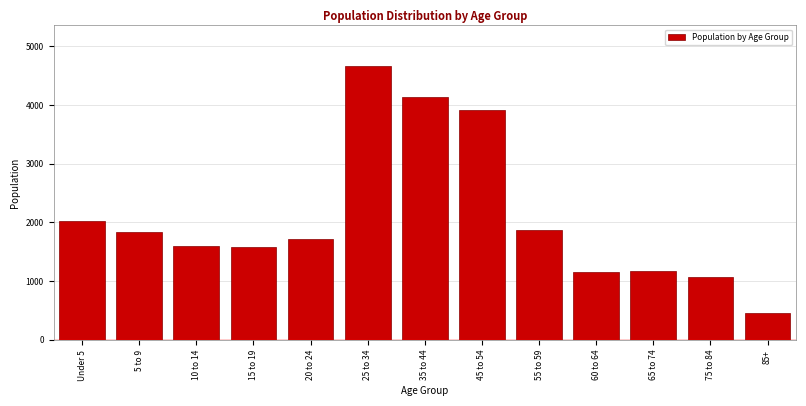

Is it true that the value at 60 to 64 is 729?

False